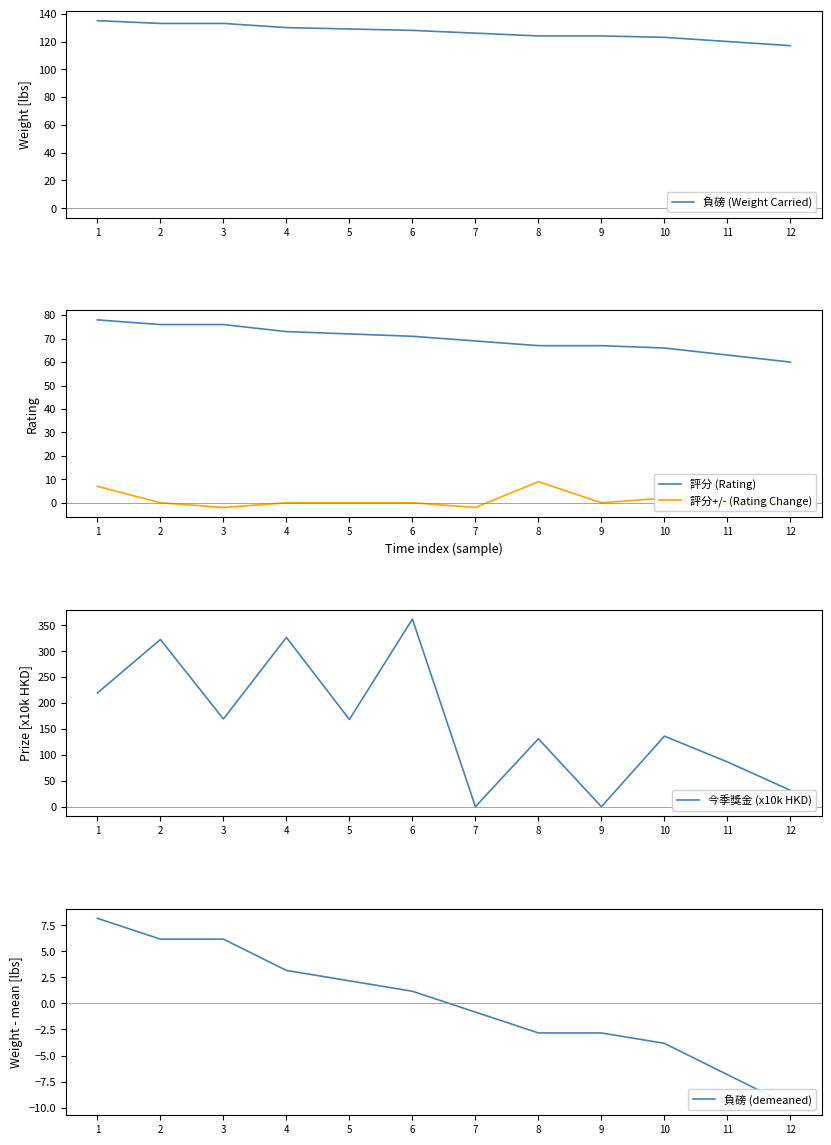

How many values in the 評分+/- (Rating Change) series are below 0?

4